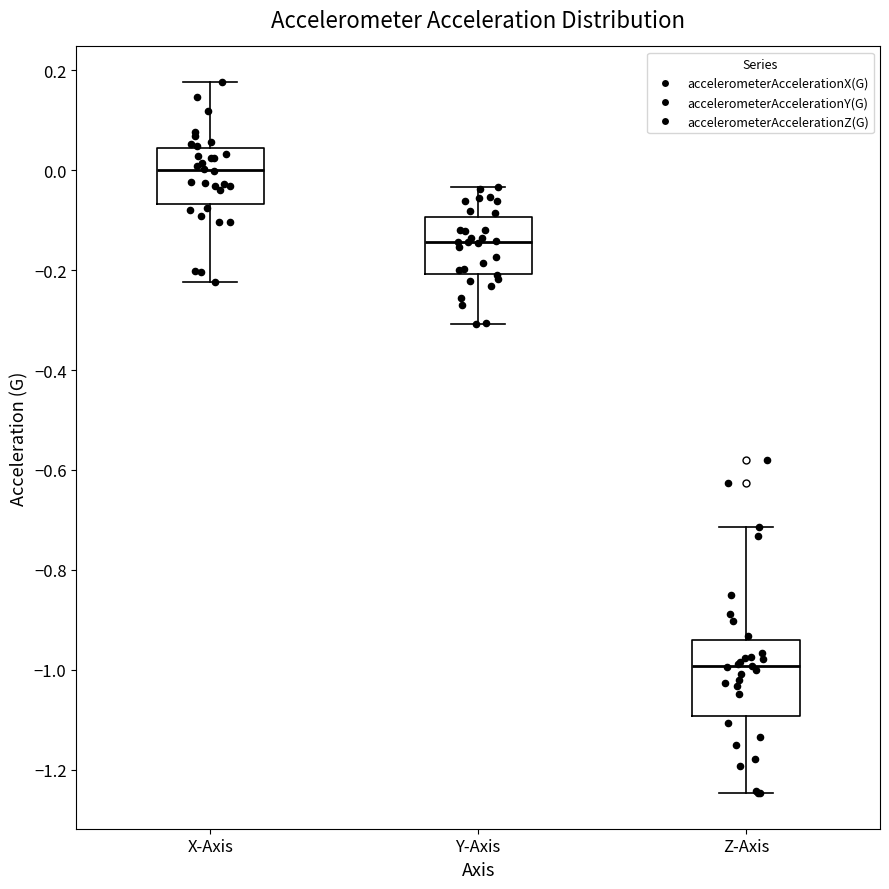

Reading left to right, transcribe this box plot: for each box, give where its median line is, the range the box spans, and where its two whiskers end, as read against the y-axis. The values are not printed on the chart, so give them approximately, as read against the axis.

X-Axis: median 0.00, box -0.06 to 0.04, whiskers -0.22 to 0.18
Y-Axis: median -0.14, box -0.20 to -0.10, whiskers -0.30 to -0.04
Z-Axis: median -1.00, box -1.10 to -0.94, whiskers -1.24 to -0.72